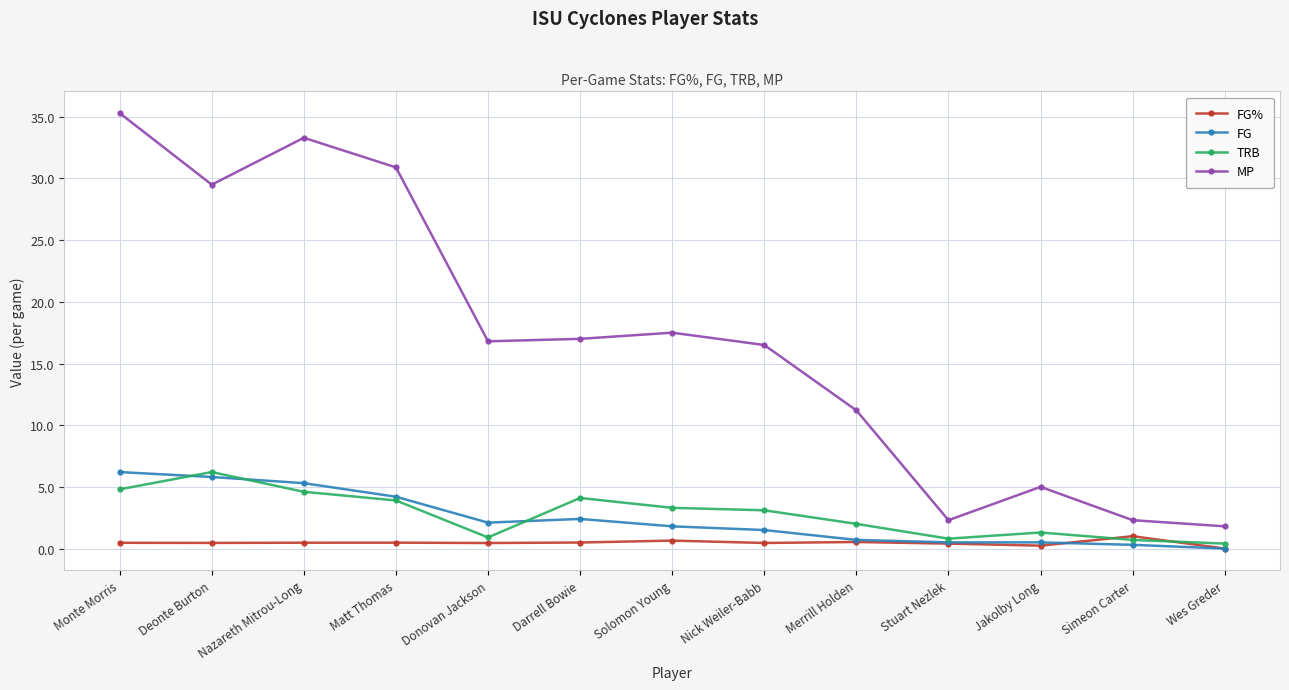

What is the value of the MP point at the 2nd from the left?

29.5